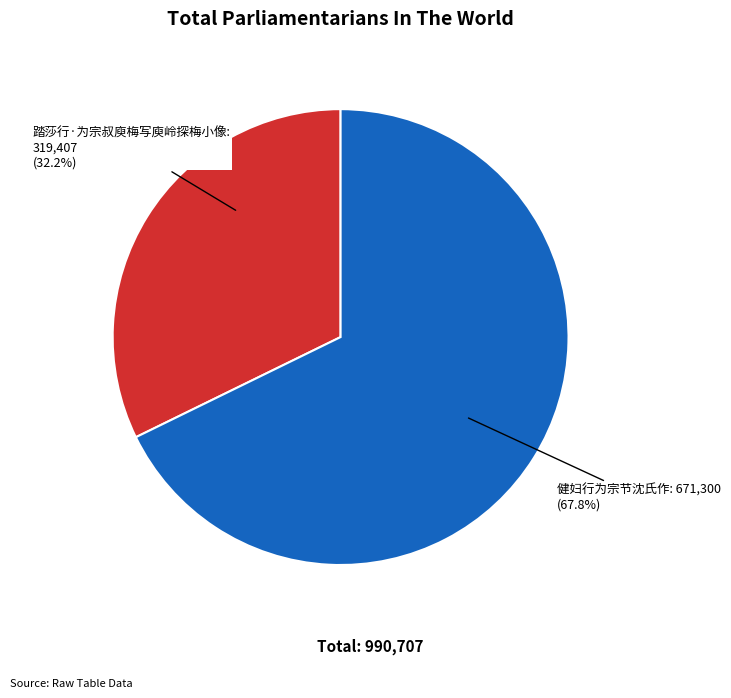

Is there a majority slice in this chart?

Yes